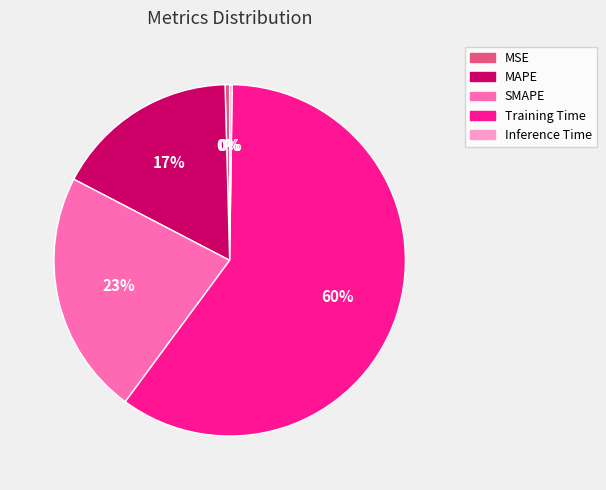

Is there a majority slice in this chart?

Yes